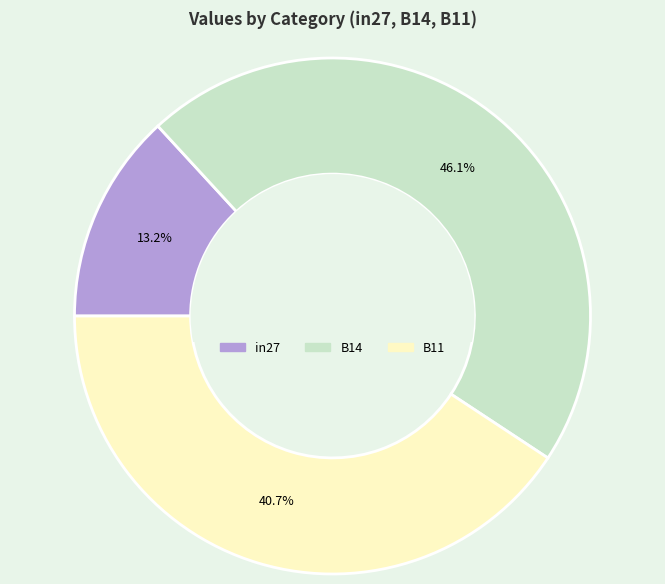

To the nearest percent, what is the combined percentage of B14 and in27?

59%